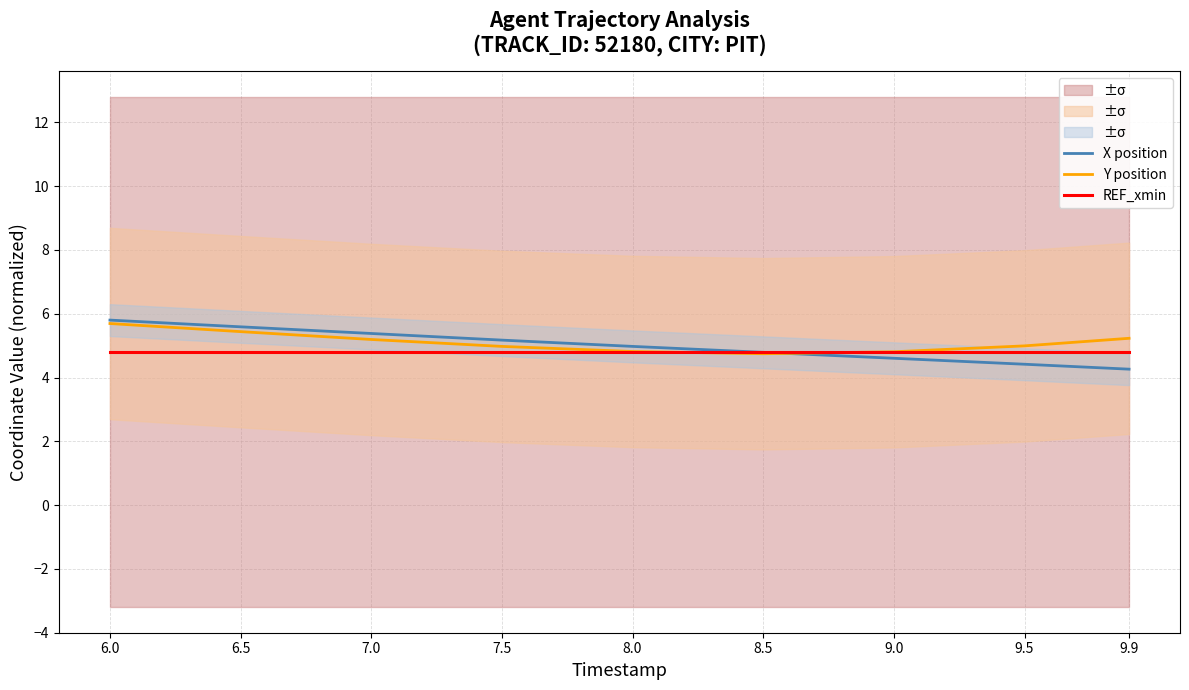

True or false: Y position has more than 1 points higher than both neighbors.

False